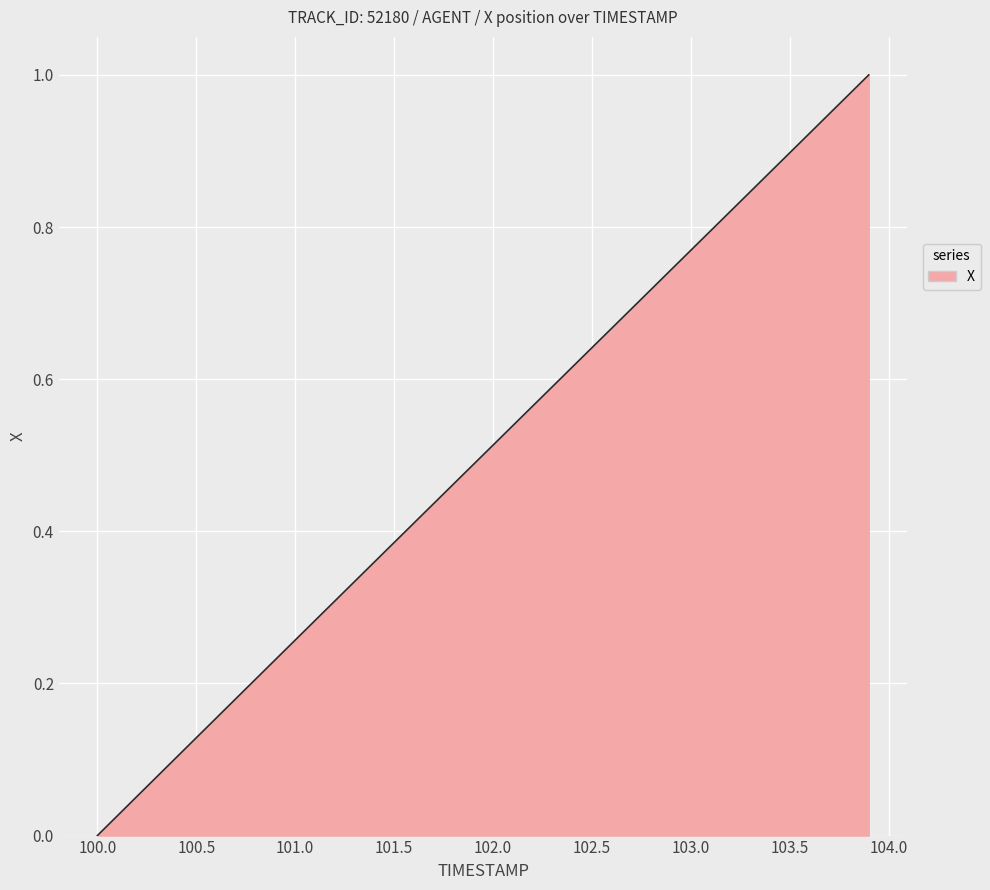

How many positive values are there?

39